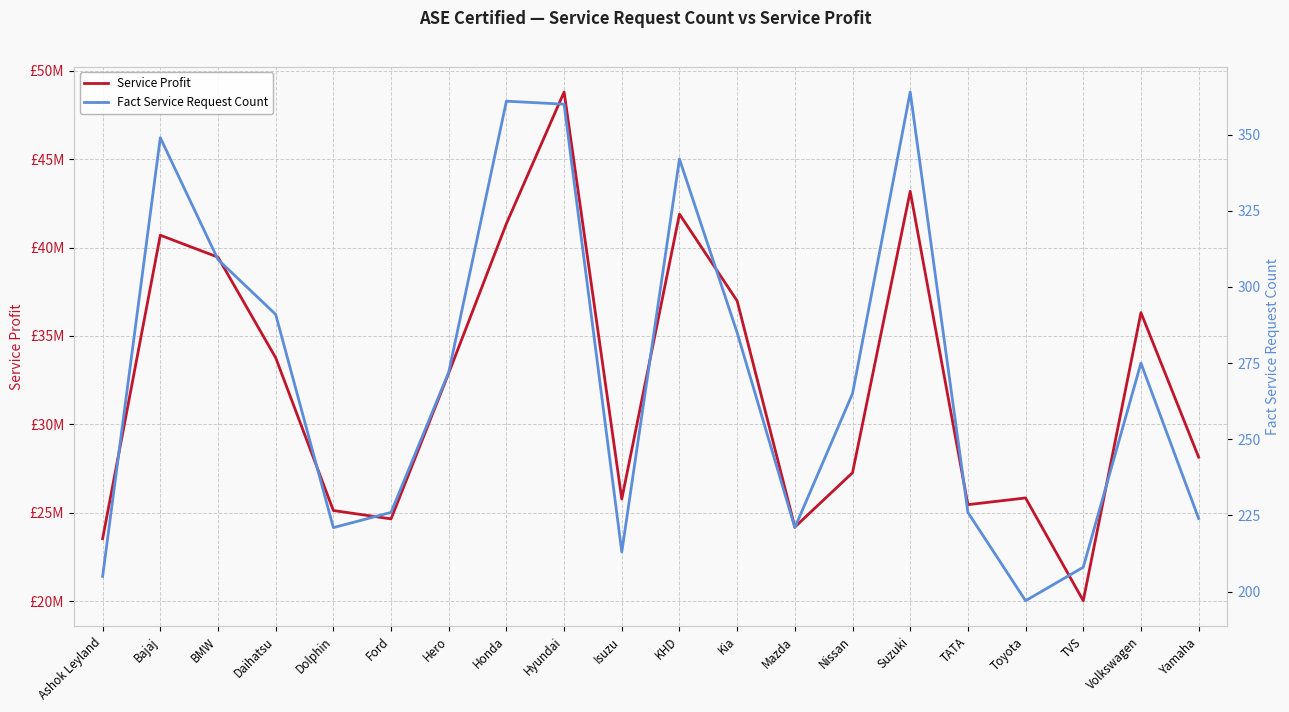

Reading right to left, transcribe all the data shown in this chart.

Service Profit: 28145300	36317700	20027200	25838600	25458500	43175100	27265300	24194100	36982300	41887500	25776300	48791500	41352600	32898600	24655000	25127800	33768600	39451800	40694400	23534500
Fact Service Request Count: 224	275	208	197	226	364	265	221	285	342	213	360	361	272	226	221	291	309	349	205